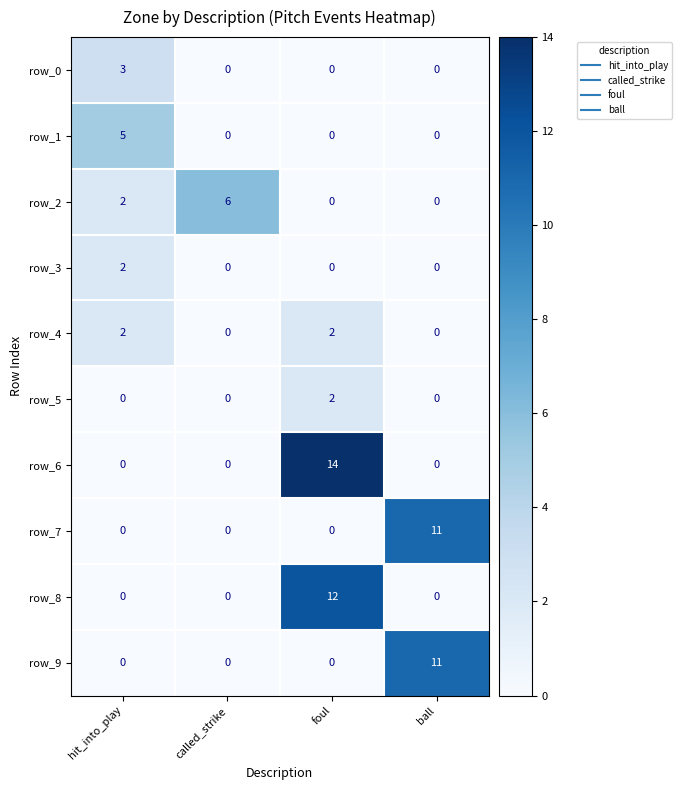

At which category is the sum across all series the highest?

foul